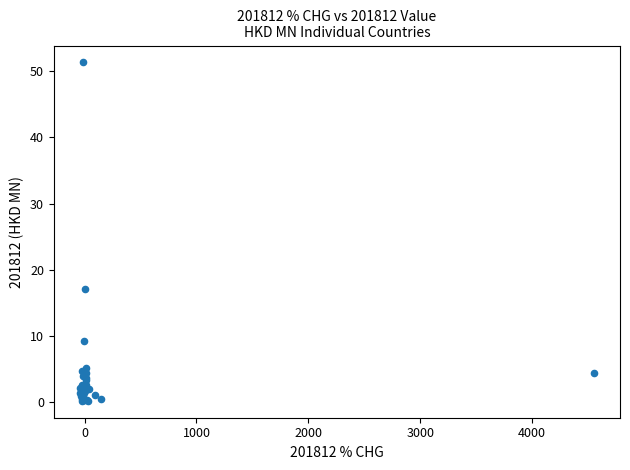

What Y value in the scatter plot is closest to 25?

17.1